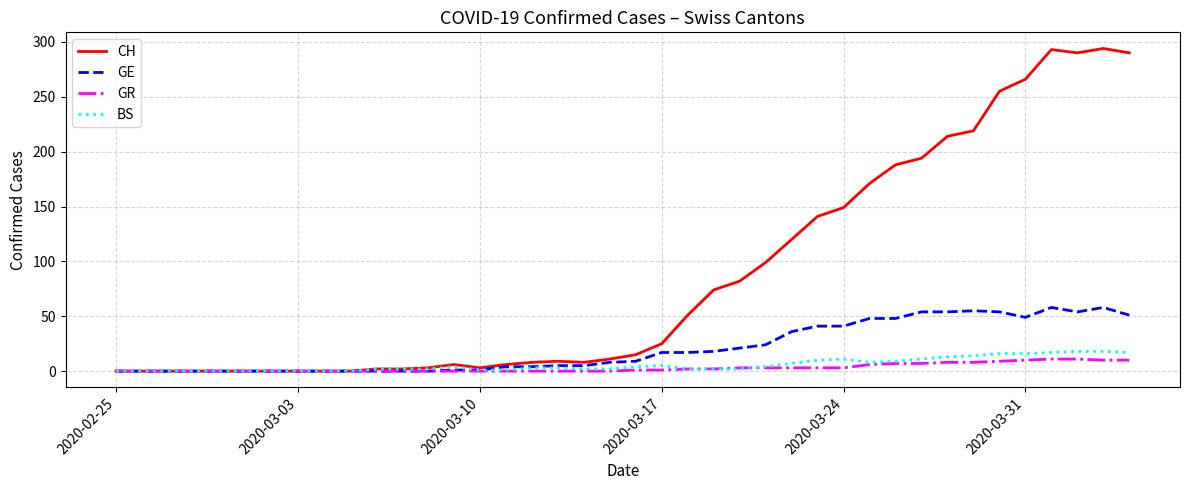

Which series has the largest range (max minus min)?

CH